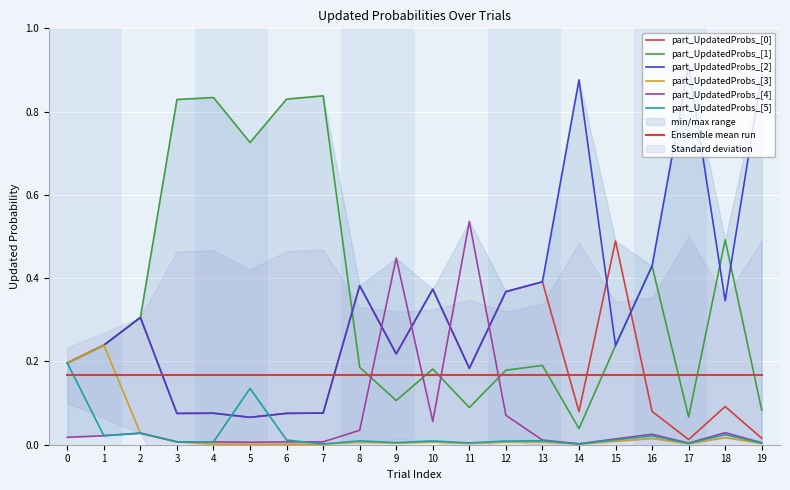

Which series changed the most between 8 and 11?

part_UpdatedProbs_[4]